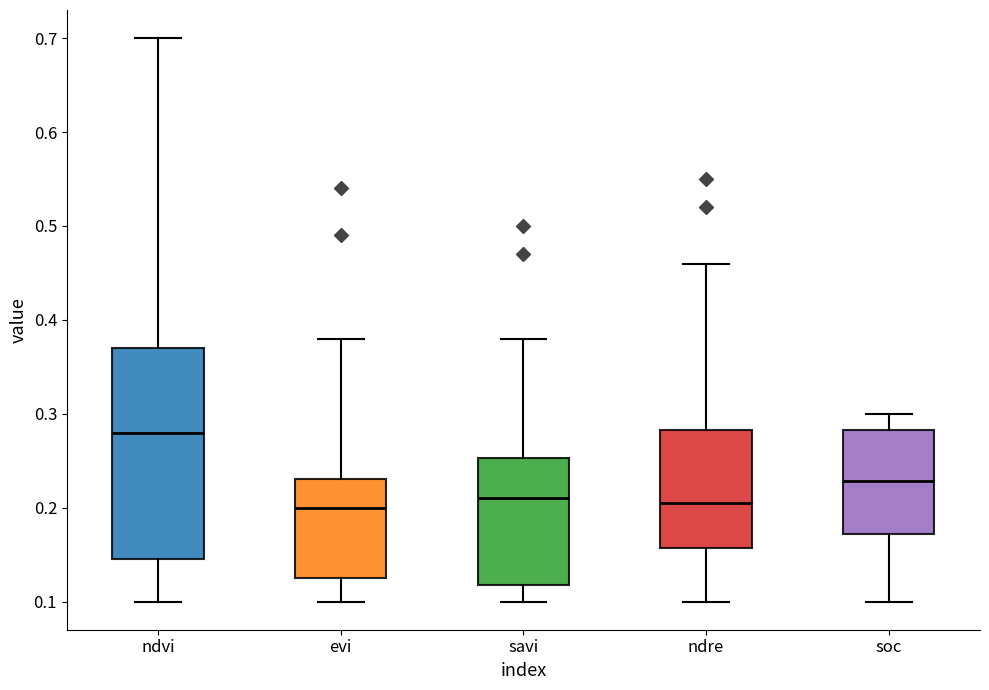

Reading left to right, transcribe this box plot: for each box, give where its median line is, the range the box spans, and where its two whiskers end, as read against the y-axis. The values are not printed on the chart, so give them approximately, as read against the axis.

ndvi: median 0.28, box 0.15 to 0.37, whiskers 0.10 to 0.70
evi: median 0.20, box 0.13 to 0.23, whiskers 0.10 to 0.38
savi: median 0.21, box 0.12 to 0.25, whiskers 0.10 to 0.38
ndre: median 0.21, box 0.16 to 0.28, whiskers 0.10 to 0.46
soc: median 0.23, box 0.17 to 0.28, whiskers 0.10 to 0.30